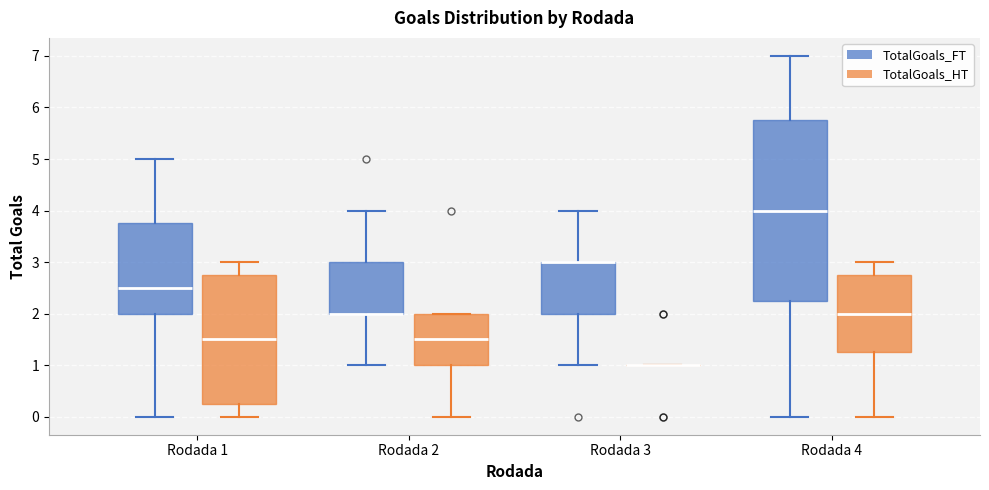

Where is the upper edge of the box for Rodada 2 (TotalGoals_HT) on the y-axis? The values are not printed on the chart, so give them approximately, as read against the axis.

2.0